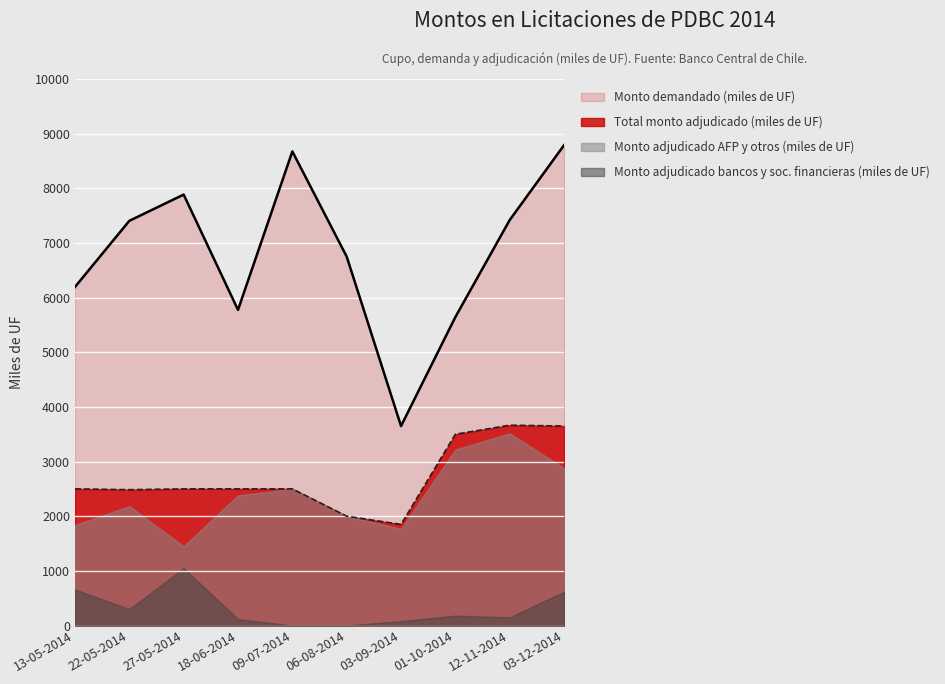

Which series has the largest total across all categories?

Monto demandado (miles de UF)